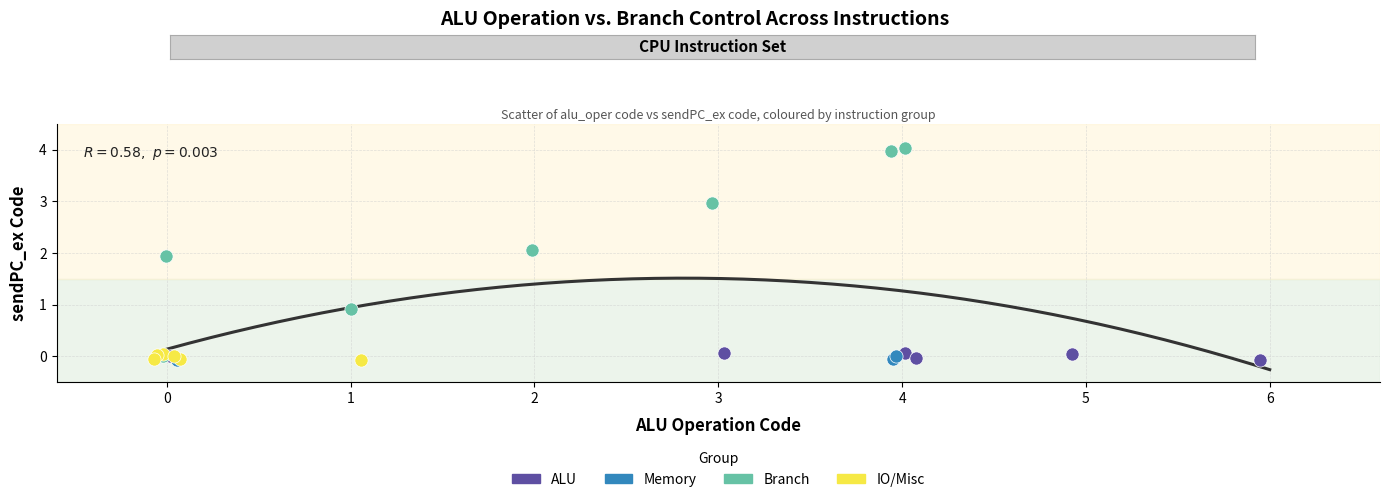

Which series contains the highest Y value?

Branch